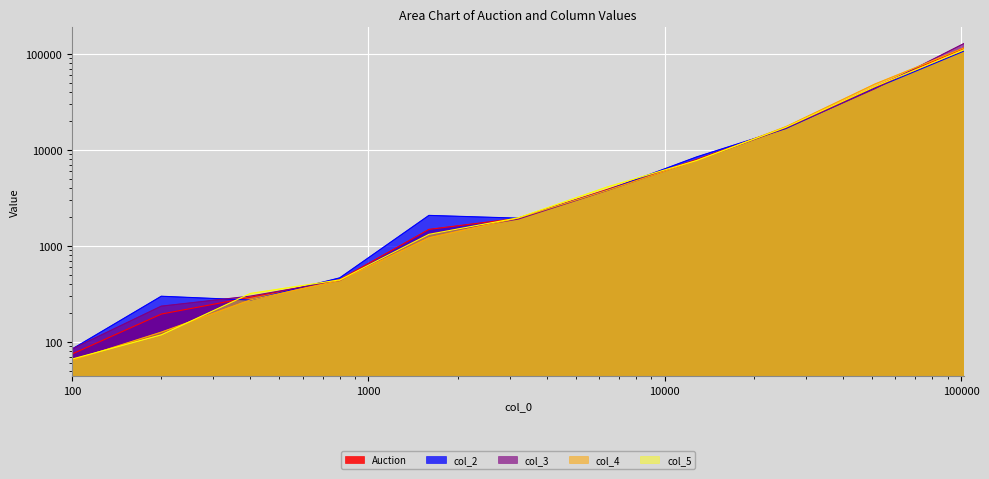

At which label does col_2 first exceed 2072?

6400